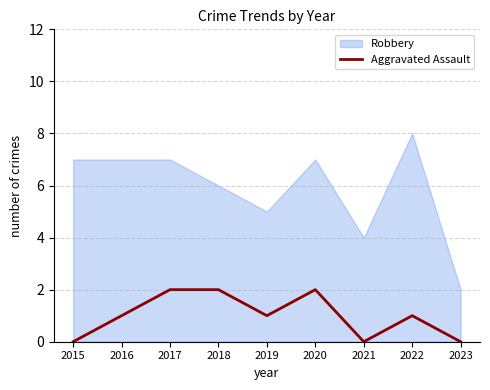

Is it true that Aggravated Assault equals 0 at 2015?

True